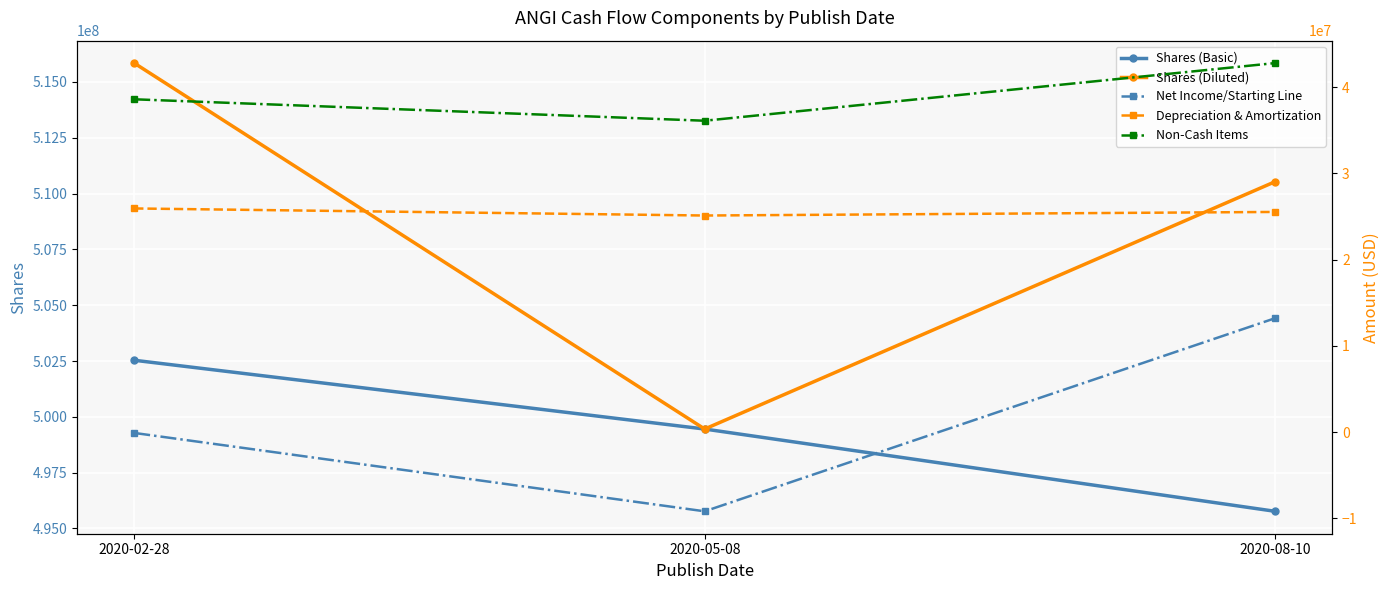

True or false: Shares (Diluted) has a value of 752727226 at 2020-02-28.

False